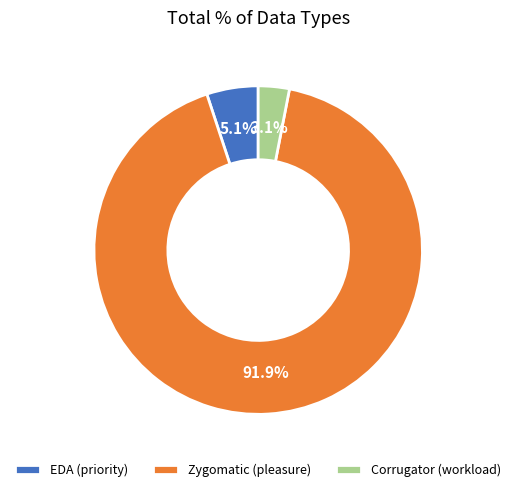

To the nearest percent, what is the difference between the largest and smallest slice percentages?

89%